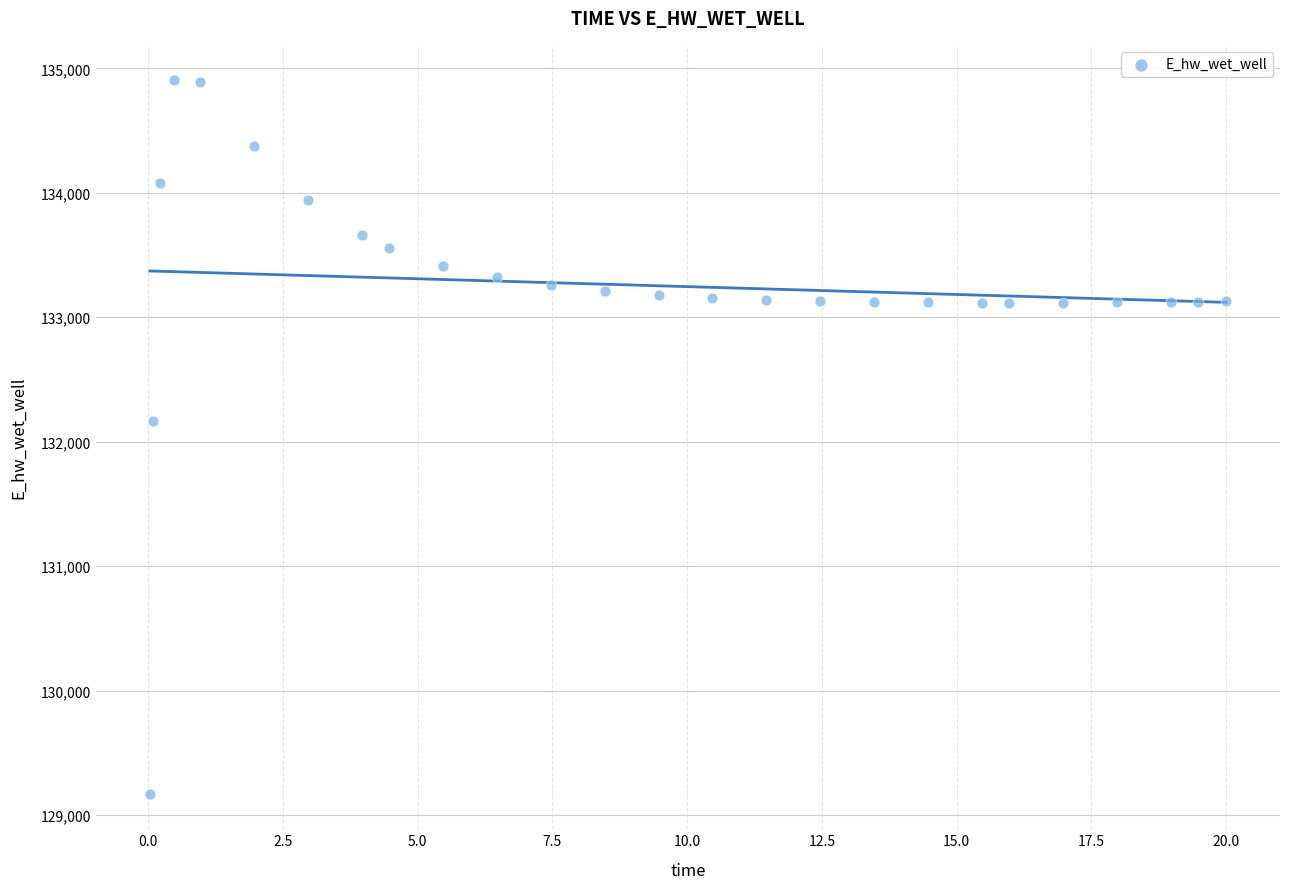

What is the range of Y values (max minus min)?

5729.9